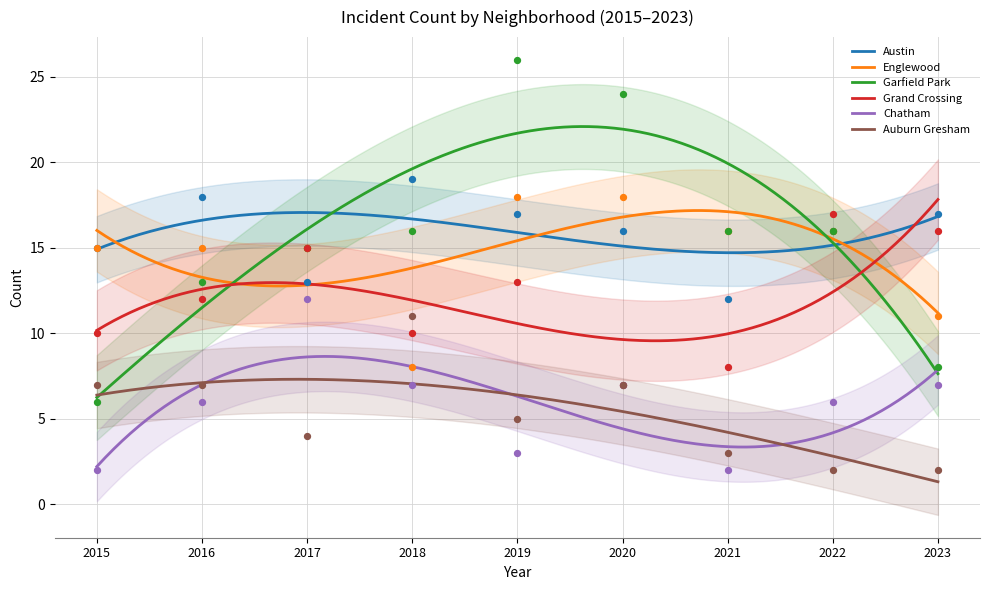

At how many categories does at least one series exceed 9?

9